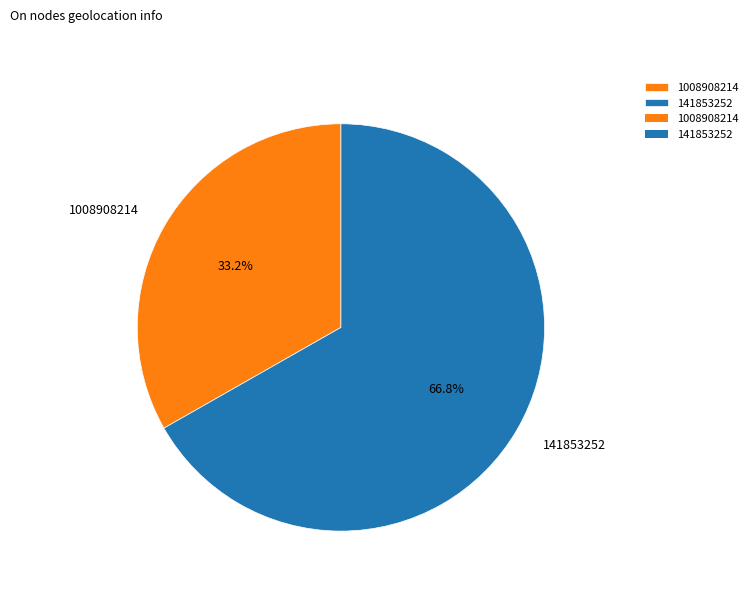

What is the majority slice?

141853252